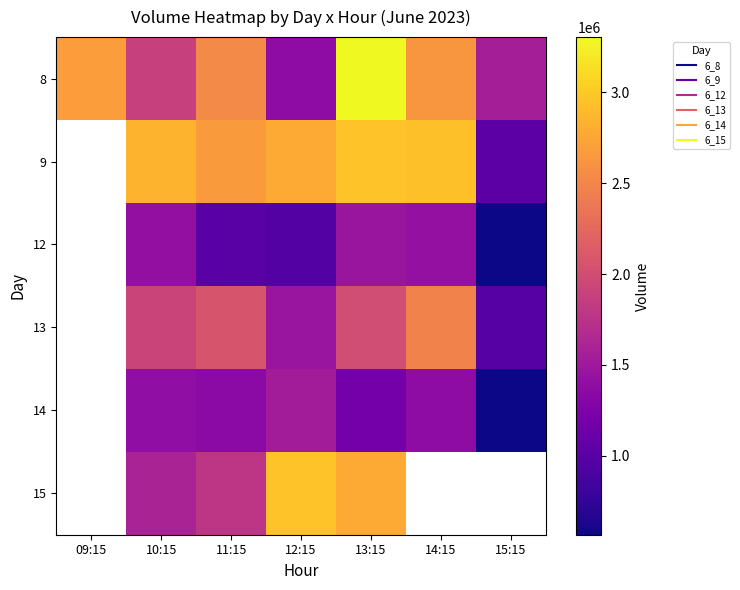

What is the total value across all series at 10:15?

11022138.0